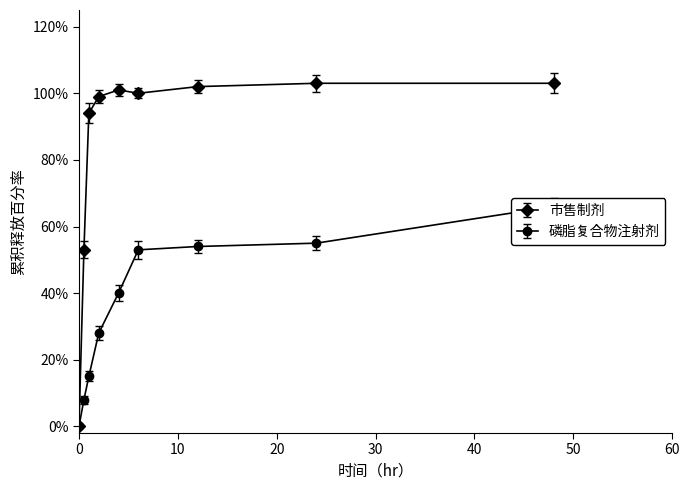

Does the chart have visible grid lines?

No